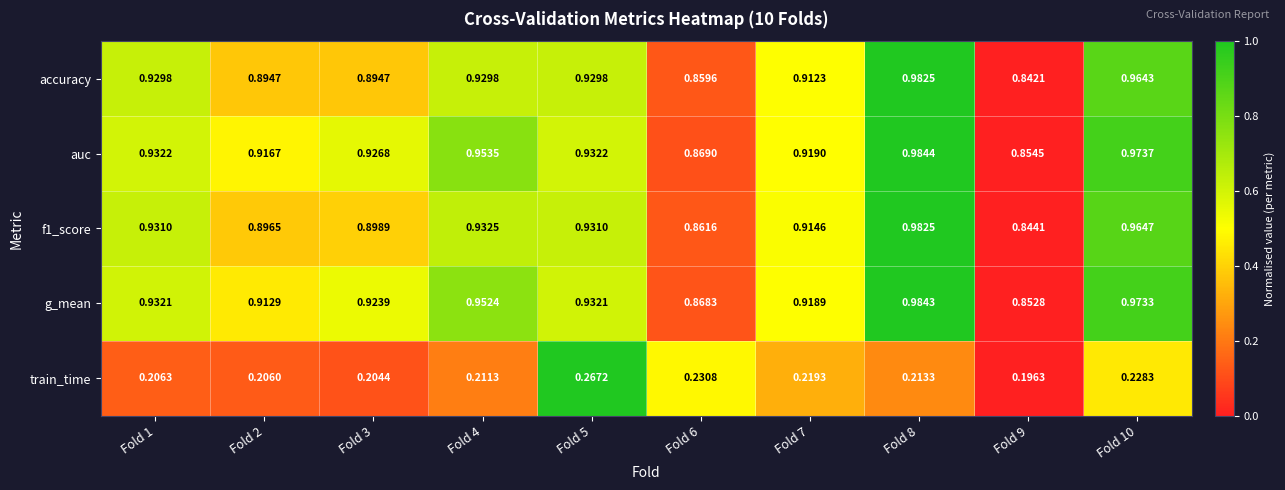

What is the spread (max minus min) of values at Fold 10?

0.7